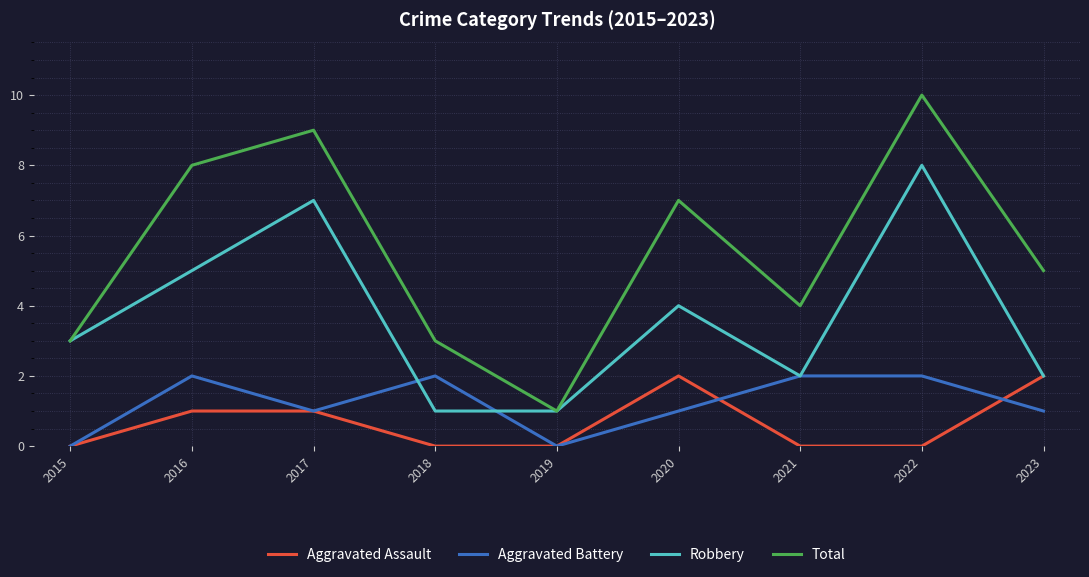

What is the difference between the highest and lowest values at 2015?

3